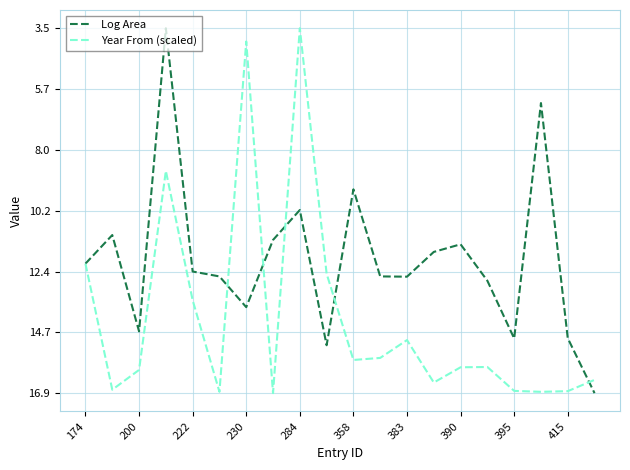

What is the highest value of the Year From (scaled) series?

16.9